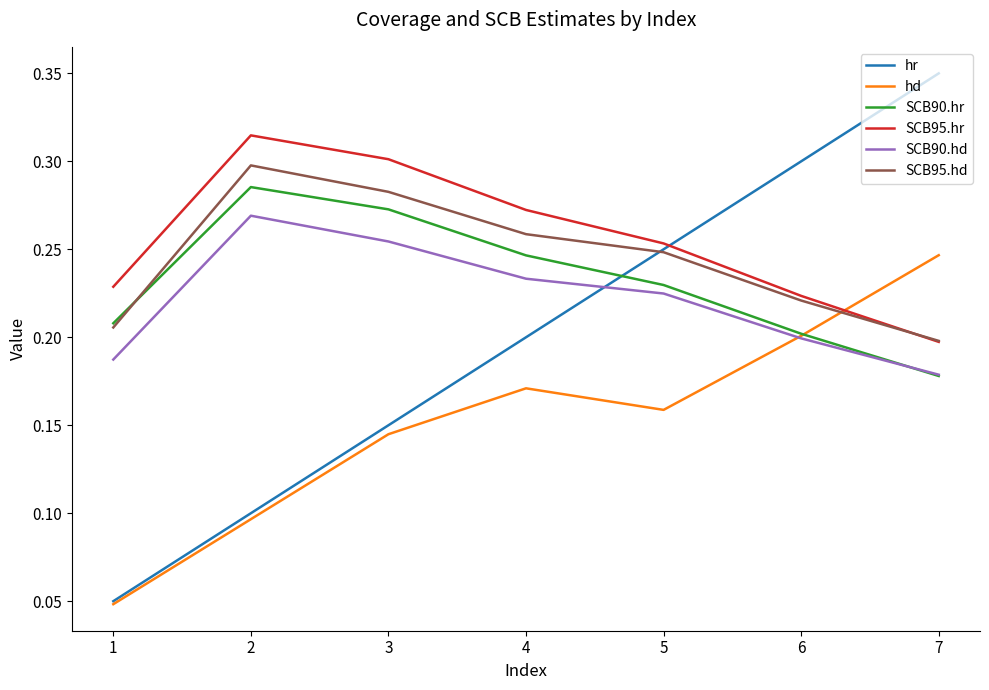

At which label does SCB95.hr reach its minimum?

7